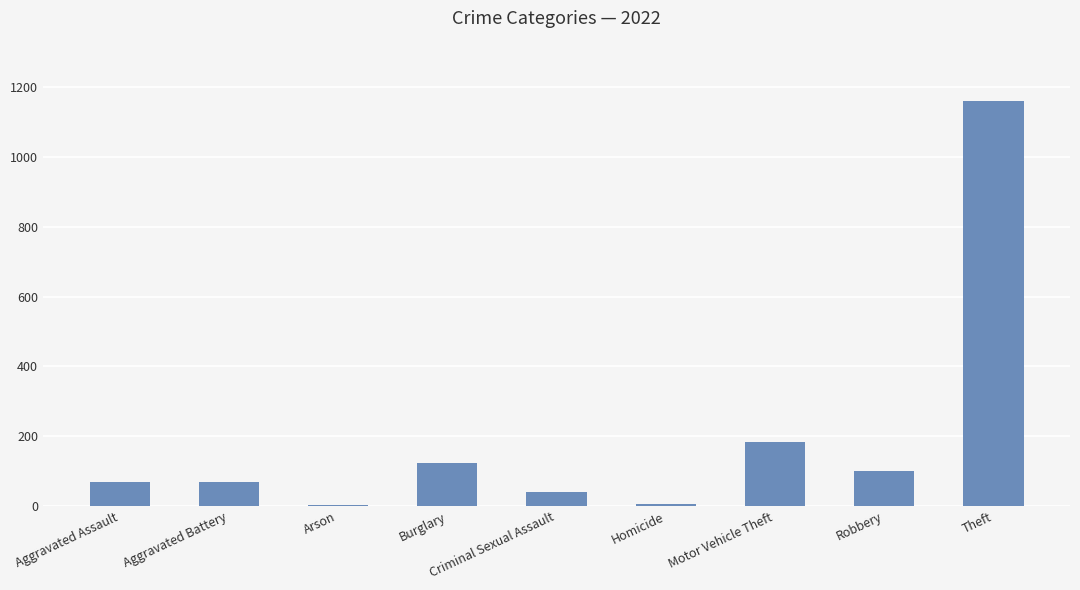

Between Robbery and Aggravated Battery, which is larger?

Robbery